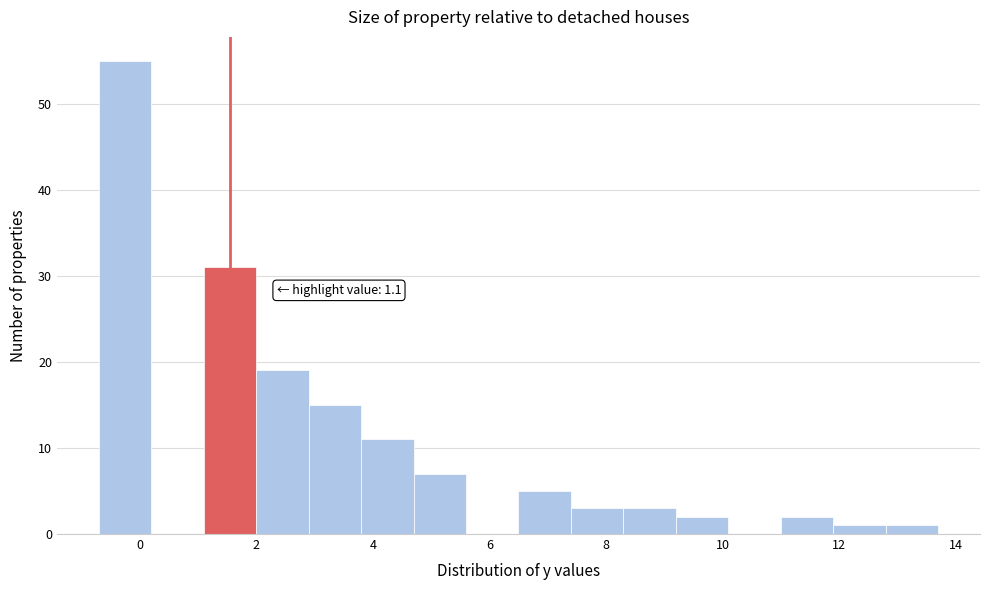

Which range on the x-axis has the tallest bar?

-0.7 to 0.2